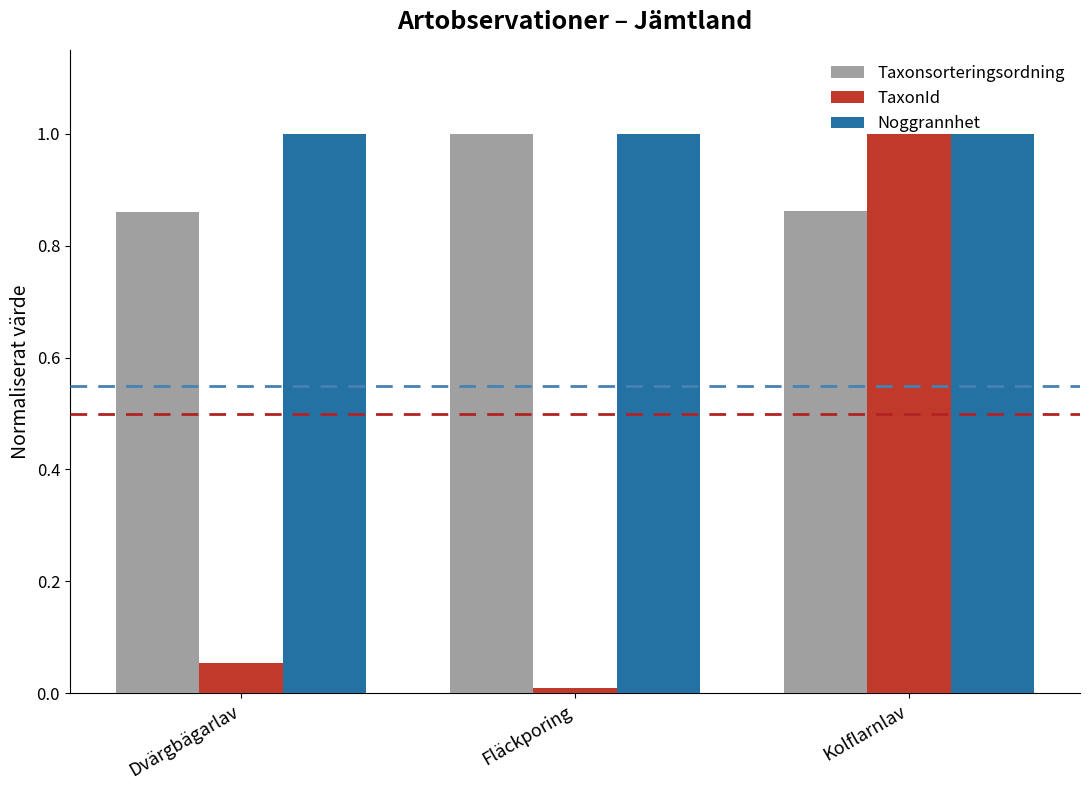

What are all the series names shown in the legend?

Taxonsorteringsordning, TaxonId, Noggrannhet